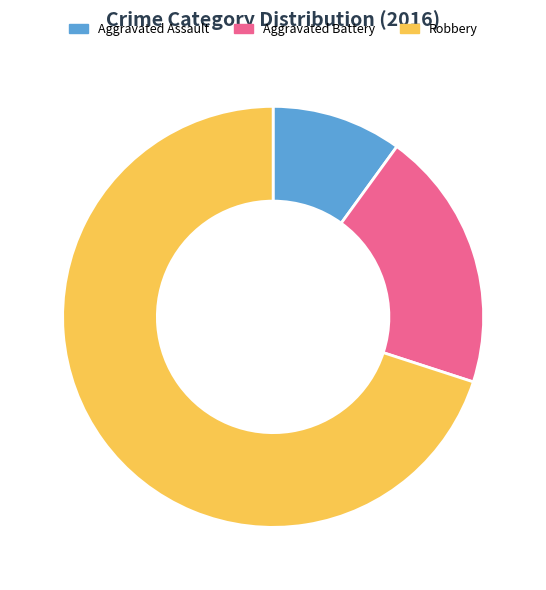

How many segments does this pie chart have?

3